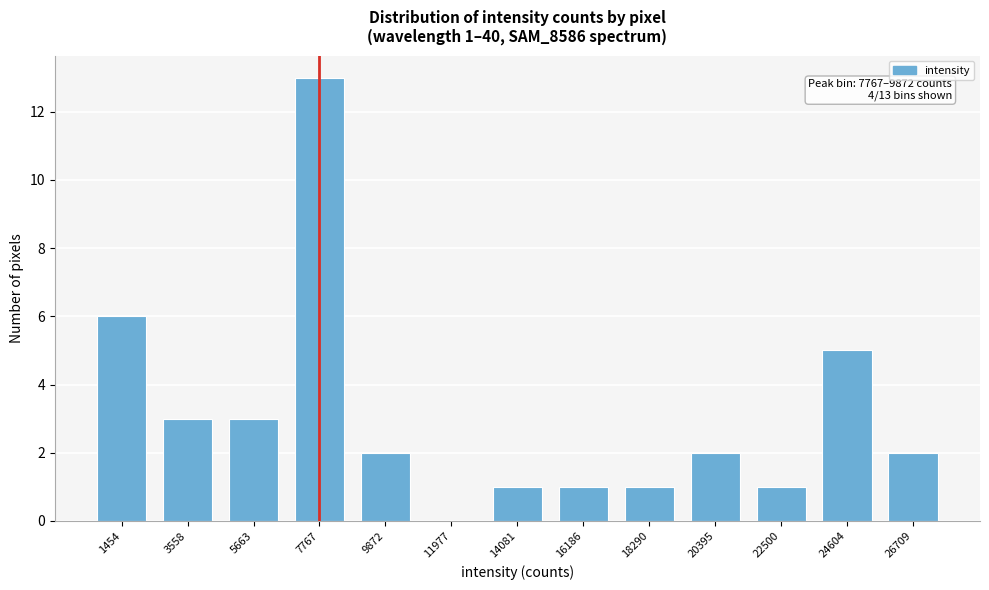

Reading left to right, extract all data points from this chart.

1454=6	3558=3	5663=3	7767=13	9872=2	11977=0	14081=1	16186=1	18290=1	20395=2	22500=1	24604=5	26709=2